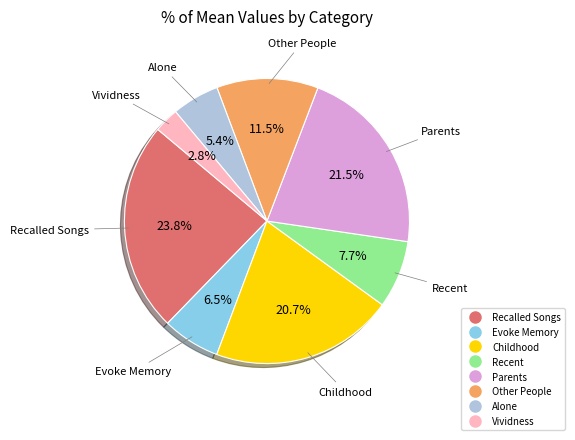

Which category has the biggest portion of the pie?

Recalled Songs